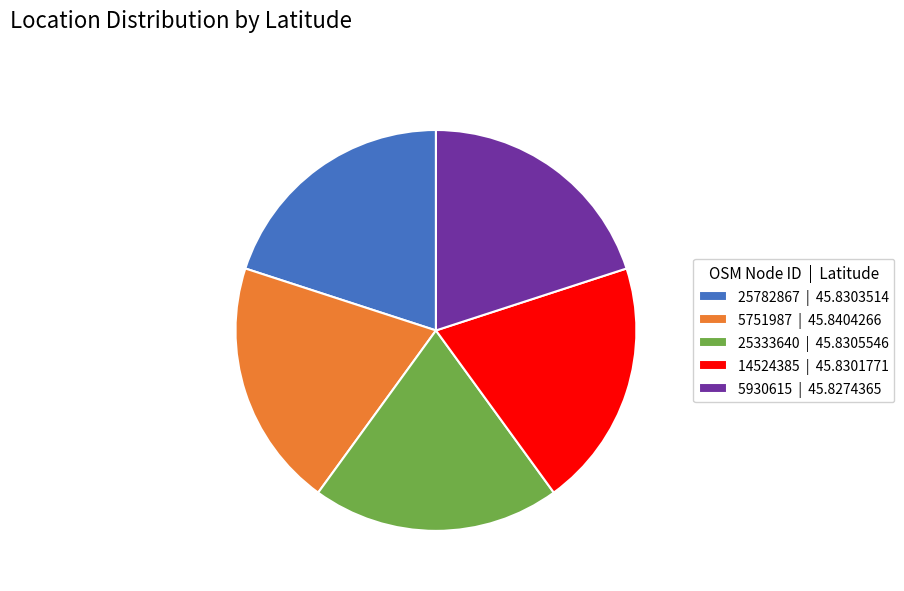

Is 14524385 the majority of the pie?

No